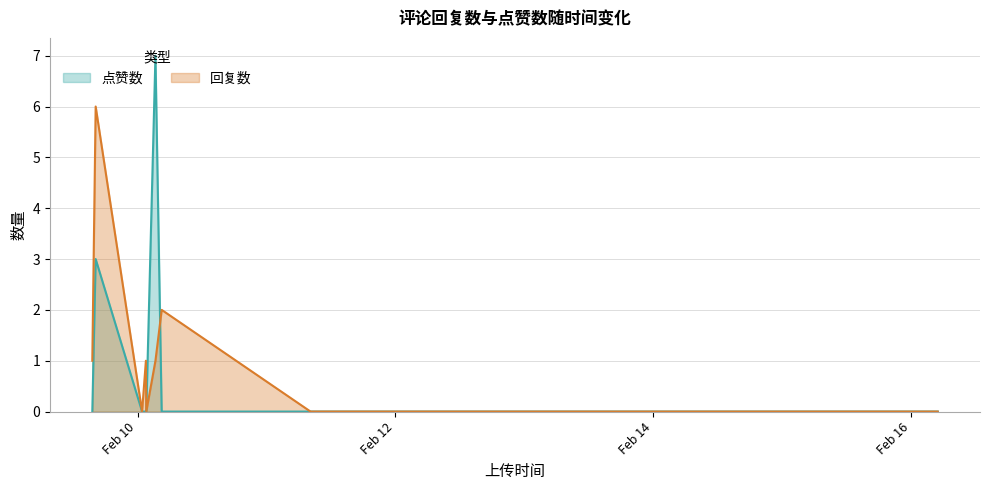

What is the value of the 回复数 point at the 1st from the left?

1